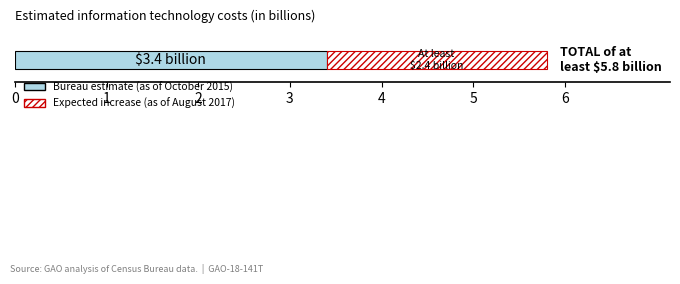

What is the highest value of the Bureau estimate (as of October 2015) series?

3.4